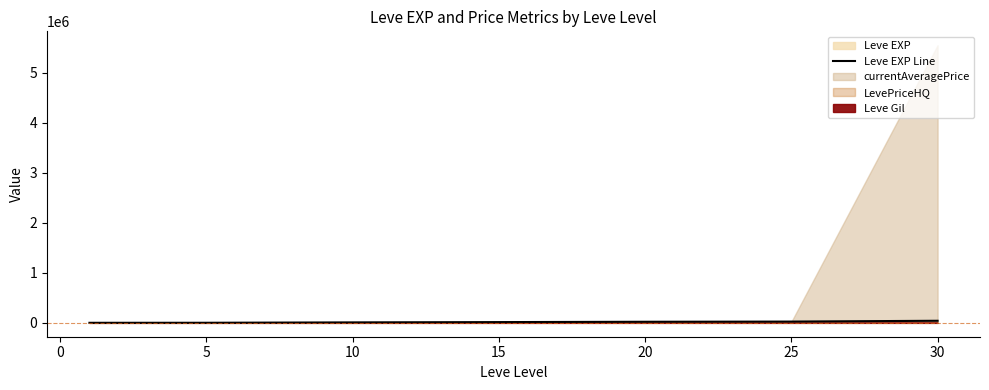

What is the sum of all values?

114330